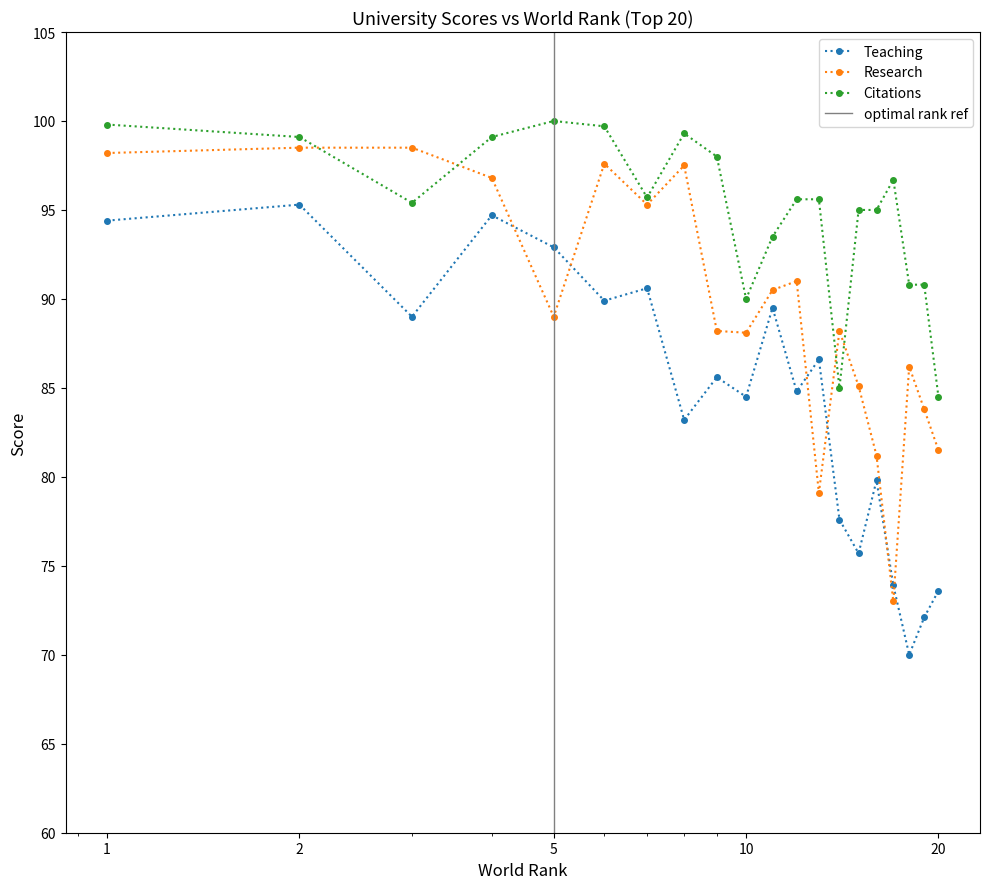

List the series in order of their overall mean, lowest first.

Teaching, Research, Citations